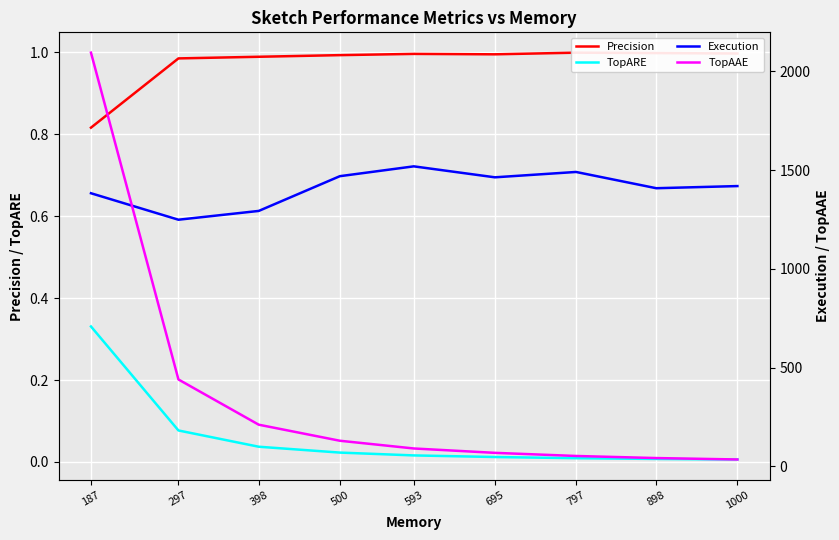

True or false: TopAAE and TopARE intersect in this chart.

False